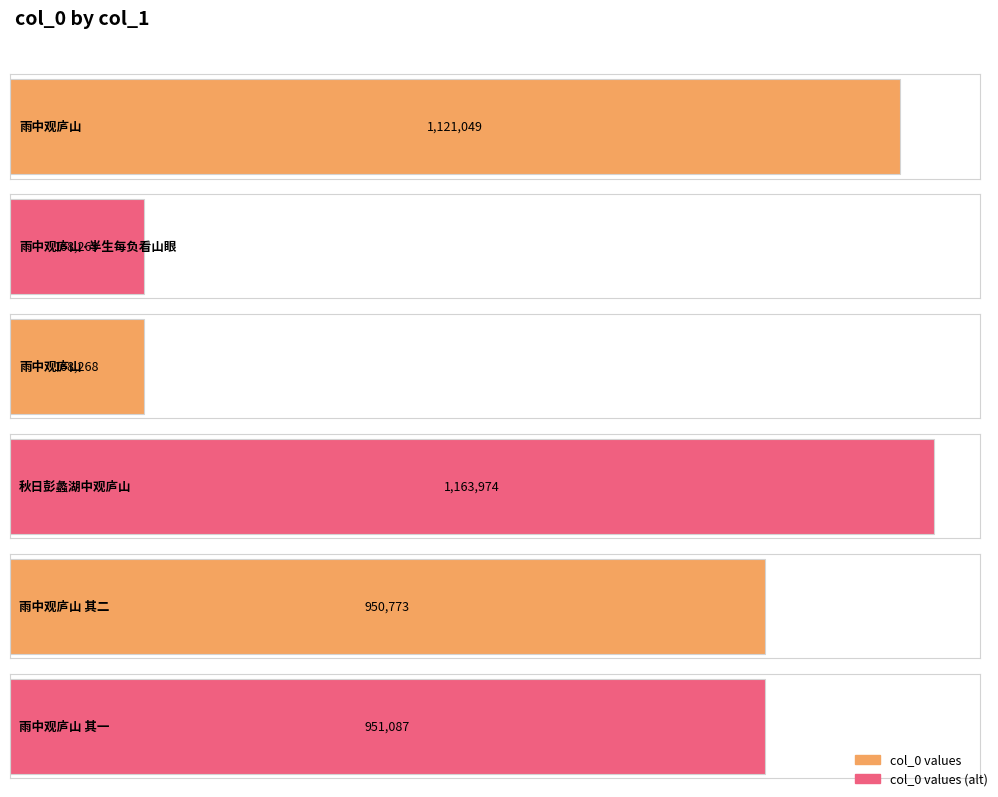

What is the average value?

753903